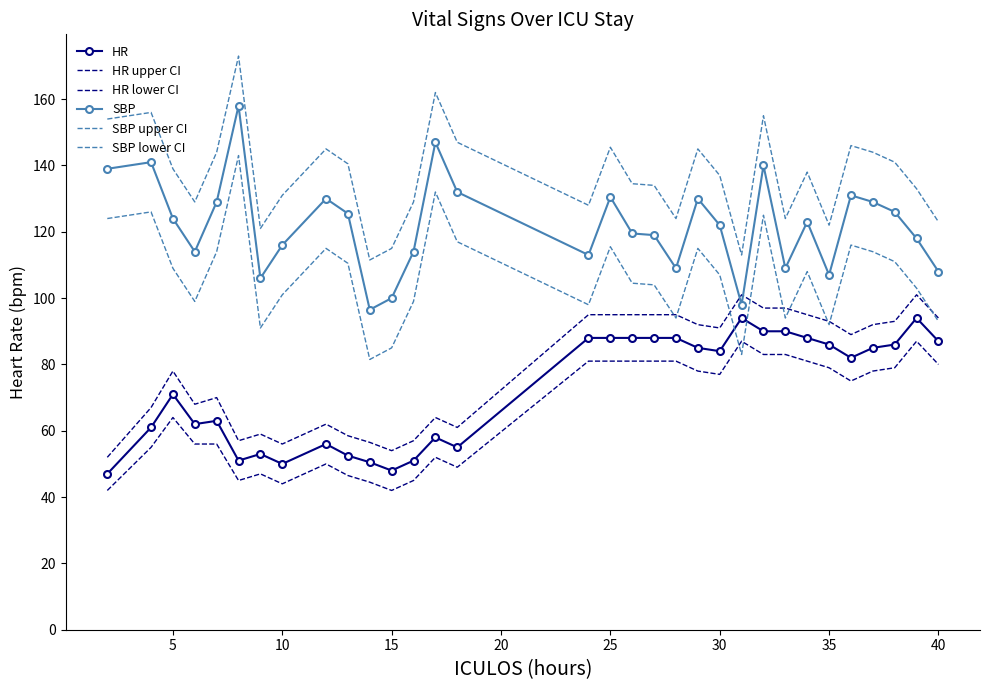

List the series in order of their peak value, lowest first.

HR lower CI, HR, HR upper CI, SBP lower CI, SBP, SBP upper CI